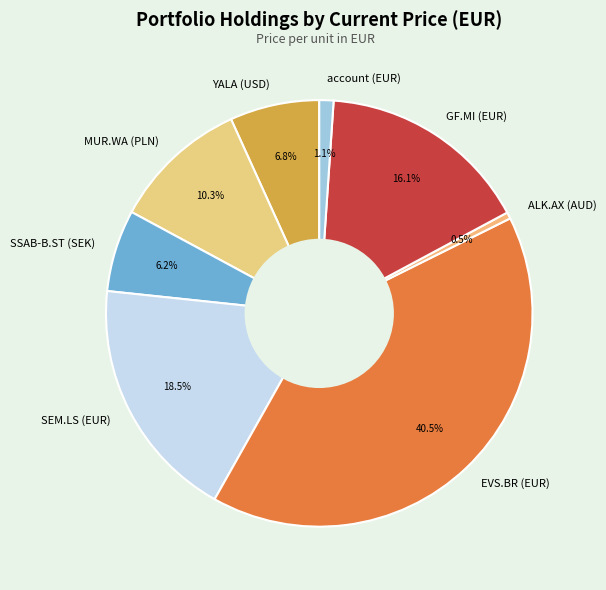

Between GF.MI (EUR) and MUR.WA (PLN), which is larger?

GF.MI (EUR)